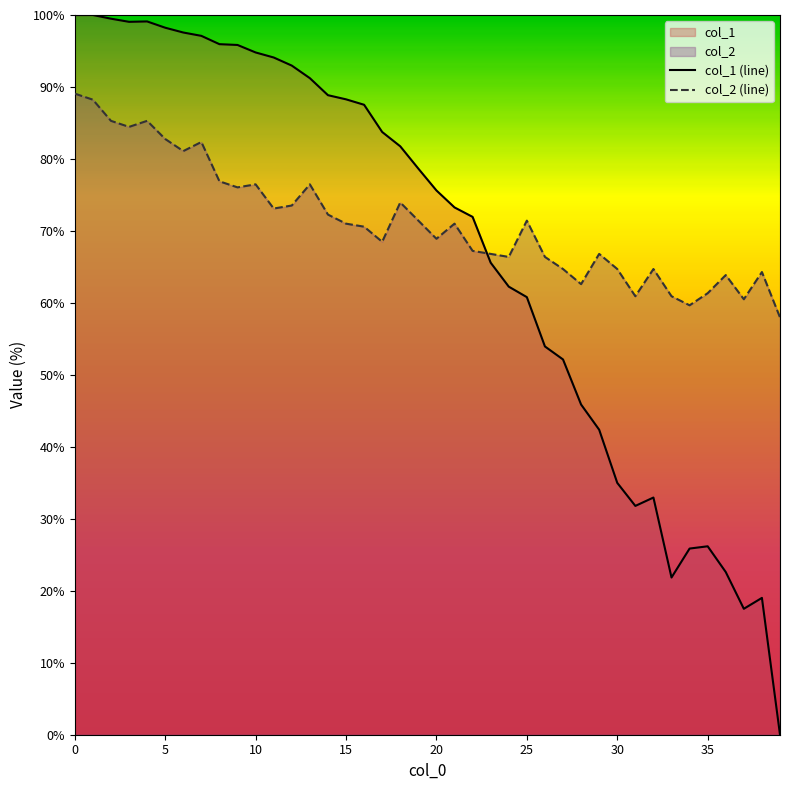

What is the sum of the col_1 (line) values at 36 and 11?

116.7